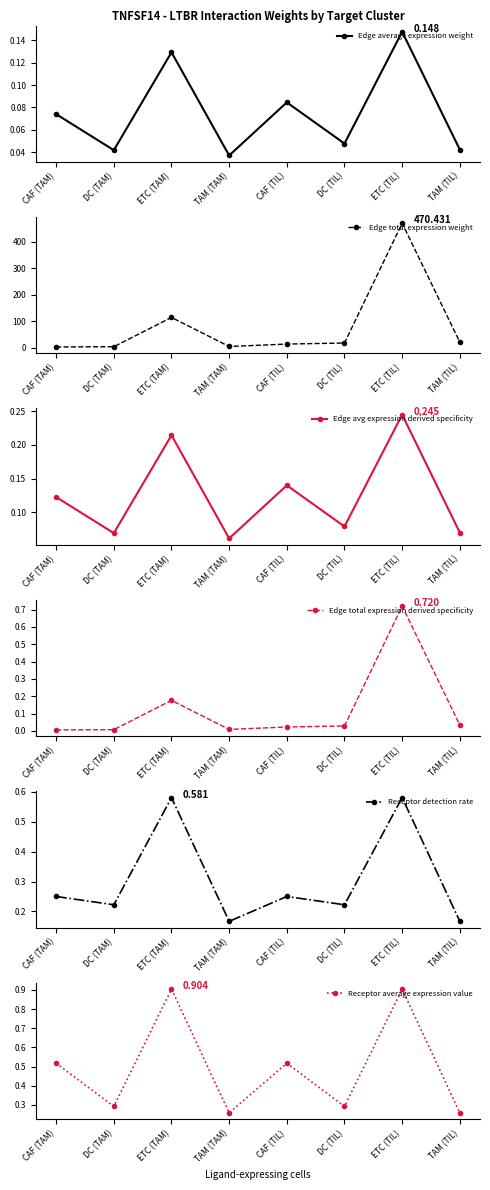

Which has a higher value, ETC (TAM) or ETC (TIL)?

ETC (TIL)